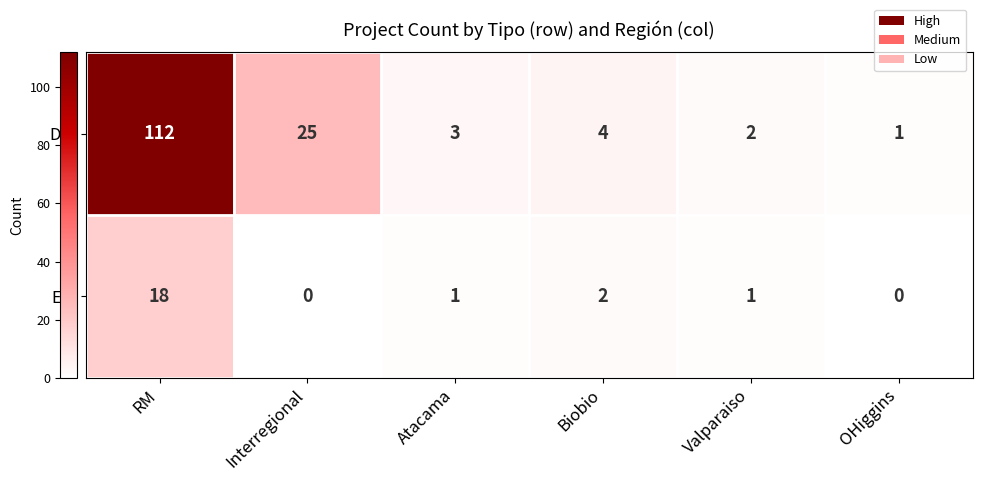

List the series in order of their peak value, highest first.

DIA, EIA